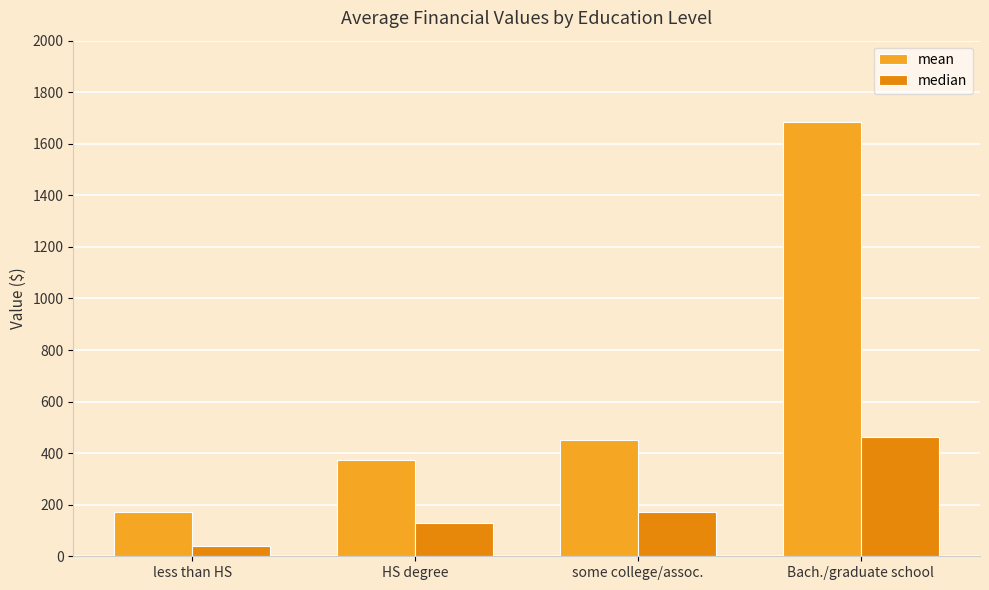

Reading left to right, transcribe all the data shown in this chart.

mean: less than HS=172.7	HS degree=373.9	some college/assoc.=452.4	Bach./graduate school=1685.3
median: less than HS=40.0	HS degree=129.3	some college/assoc.=170.8	Bach./graduate school=463.3